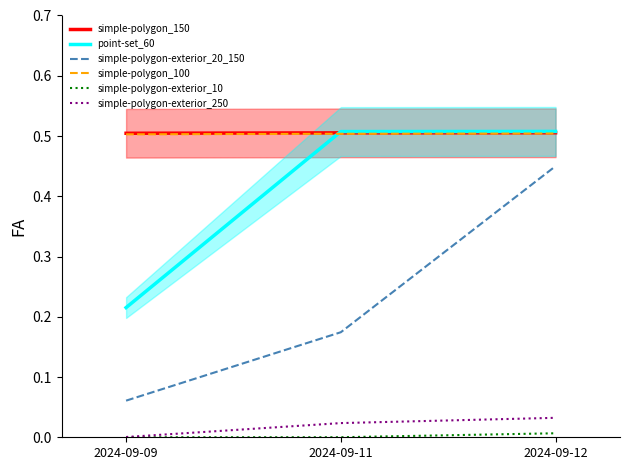

At which label does point-set_60 reach its peak?

2024-09-12